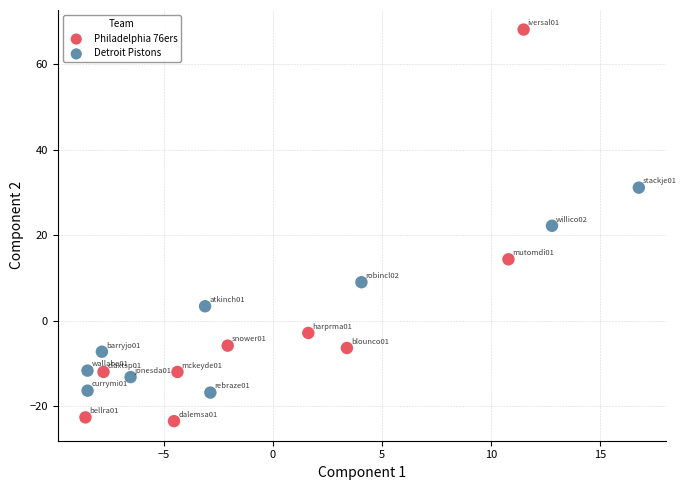

Which series has the largest Y range (max minus min)?

Philadelphia 76ers